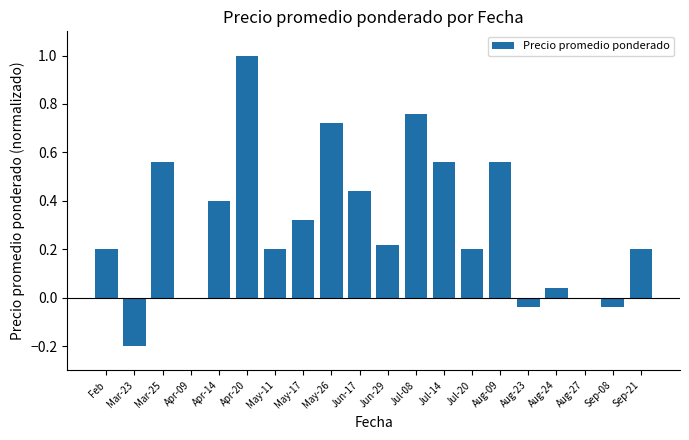

Which has a higher value, Jun-17 or Mar-25?

Mar-25